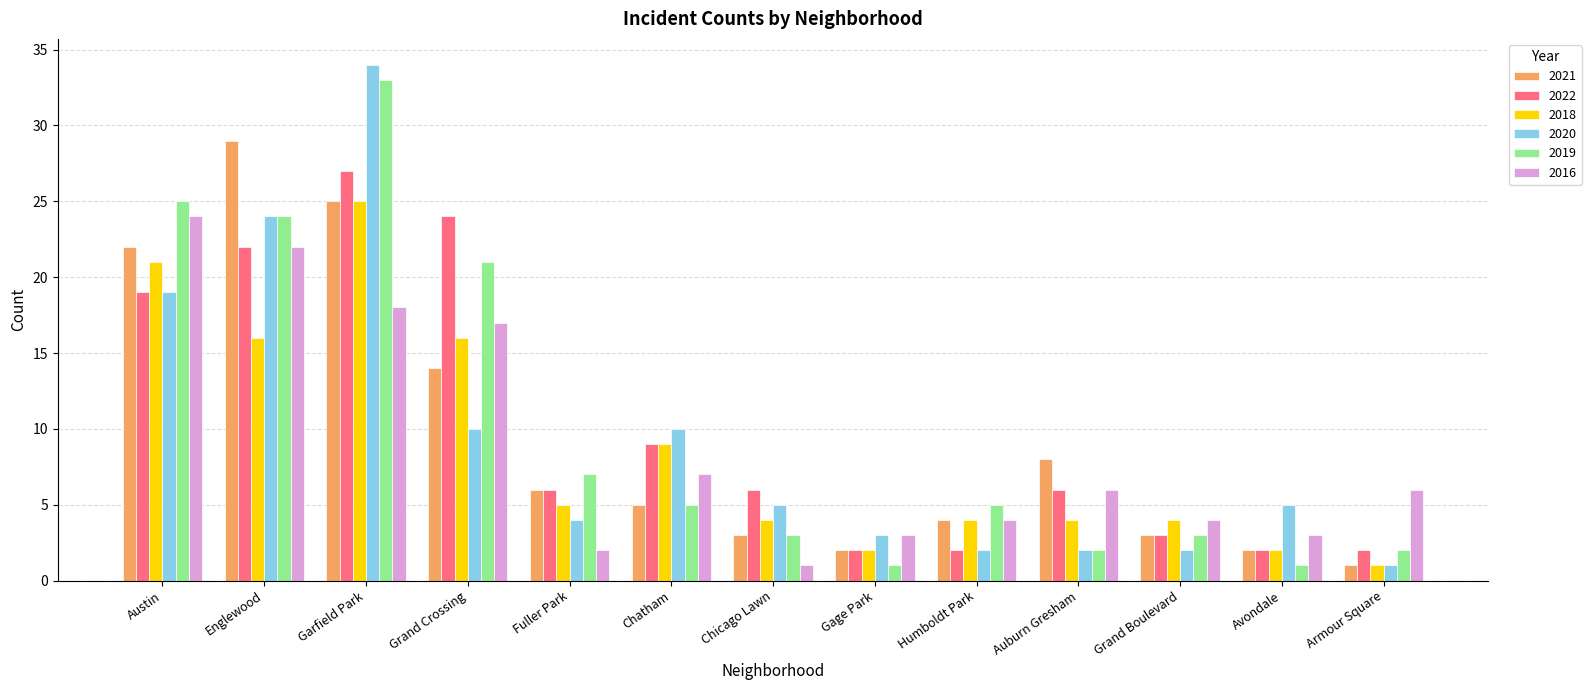

What value does the 2019 series have at Fuller Park, to the nearest 5?

5